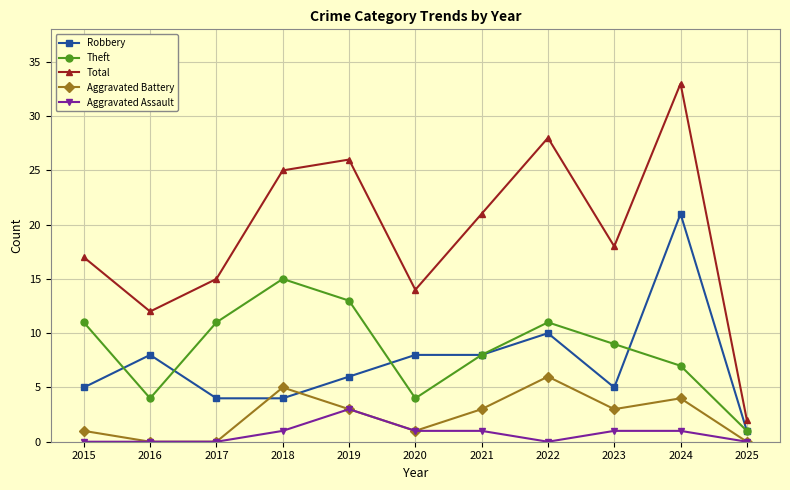

Reading left to right, list all the values displayed in this chart.

Robbery: 5	8	4	4	6	8	8	10	5	21	1
Theft: 11	4	11	15	13	4	8	11	9	7	1
Total: 17	12	15	25	26	14	21	28	18	33	2
Aggravated Battery: 1	0	0	5	3	1	3	6	3	4	0
Aggravated Assault: 0	0	0	1	3	1	1	0	1	1	0